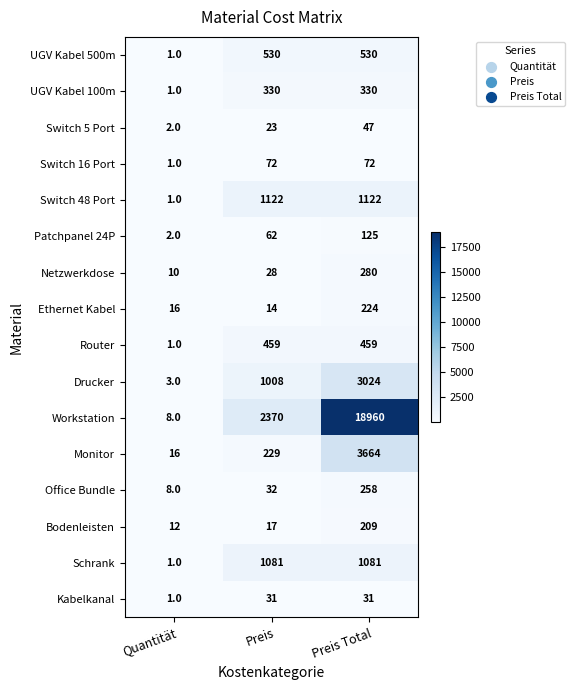

Which series changed the most between Quantität and Preis Total?

Workstation